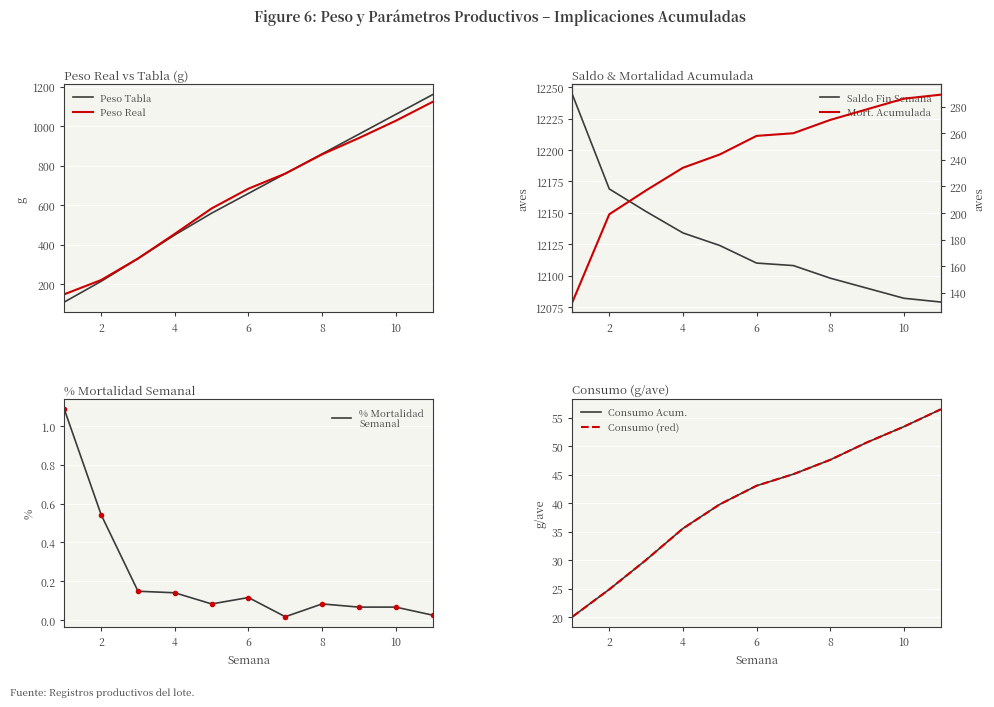

What is the sum of all PESO REAL values?

7134.0